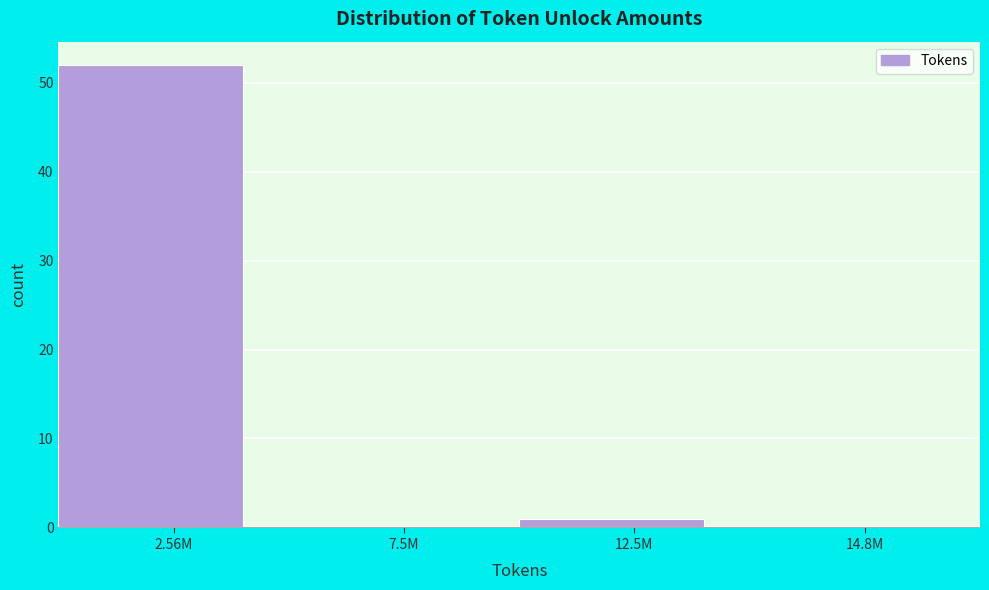

Reading left to right, list all the values displayed in this chart.

2.56M=52	7.5M=0	12.5M=1	14.8M=0